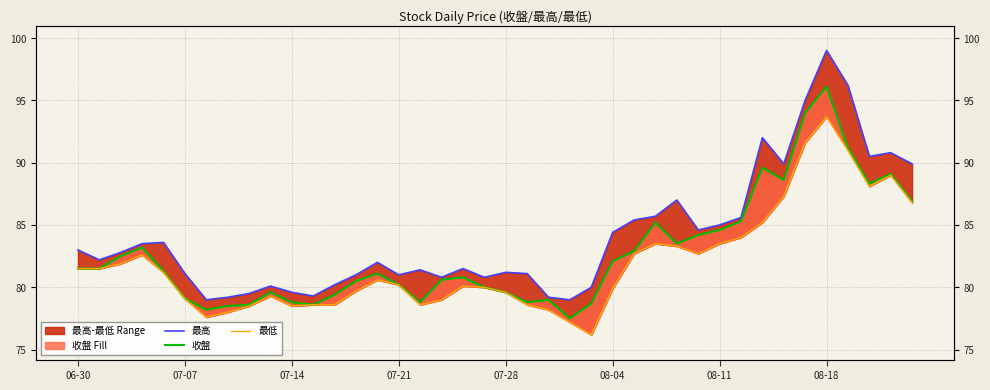

True or false: 最高 and 最低 intersect in this chart.

False